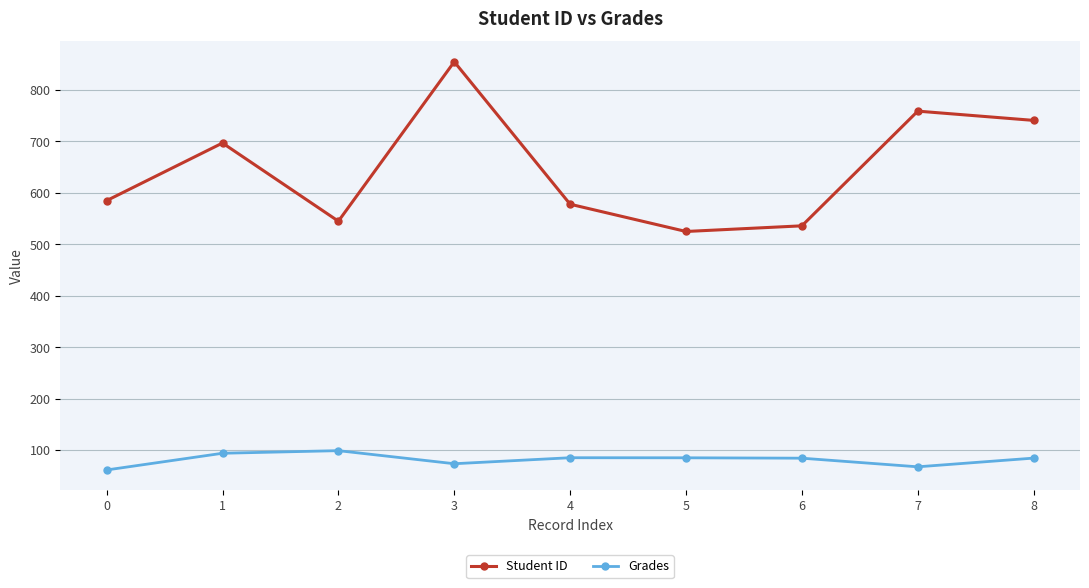

The value of Student ID at 8 is 488.0. True or false?

False